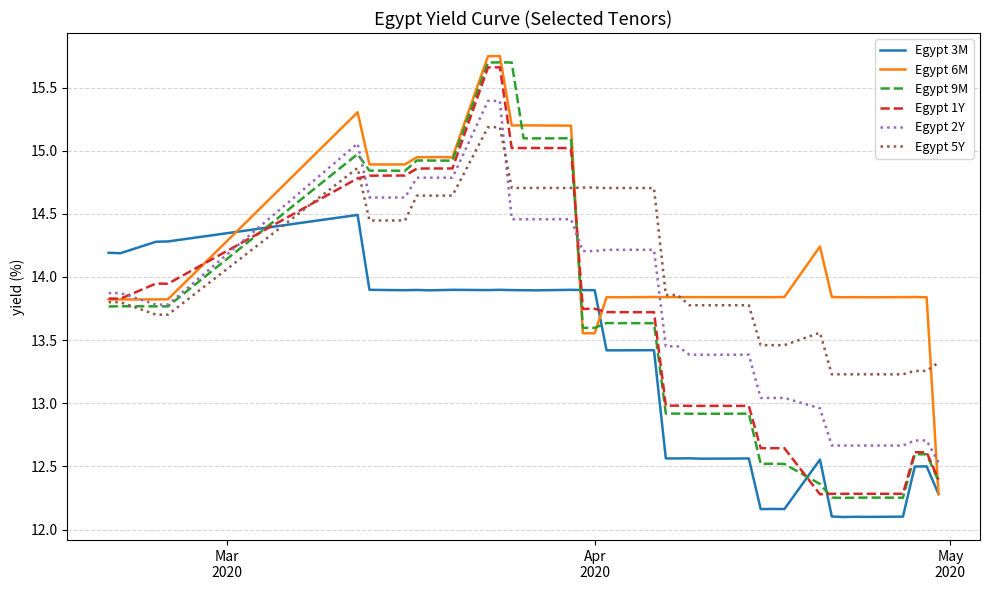

What is the smallest value displayed?

12.1